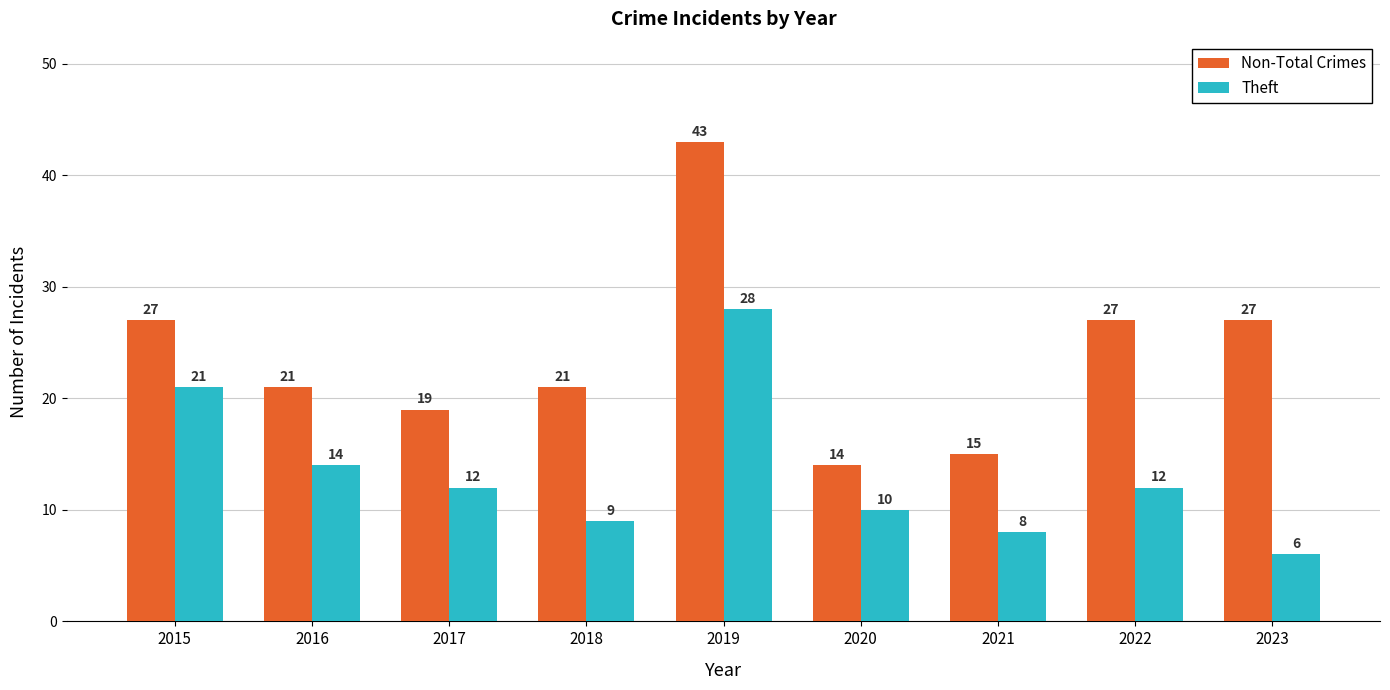

Is it true that Non-Total Crimes equals 21 at 2018?

True